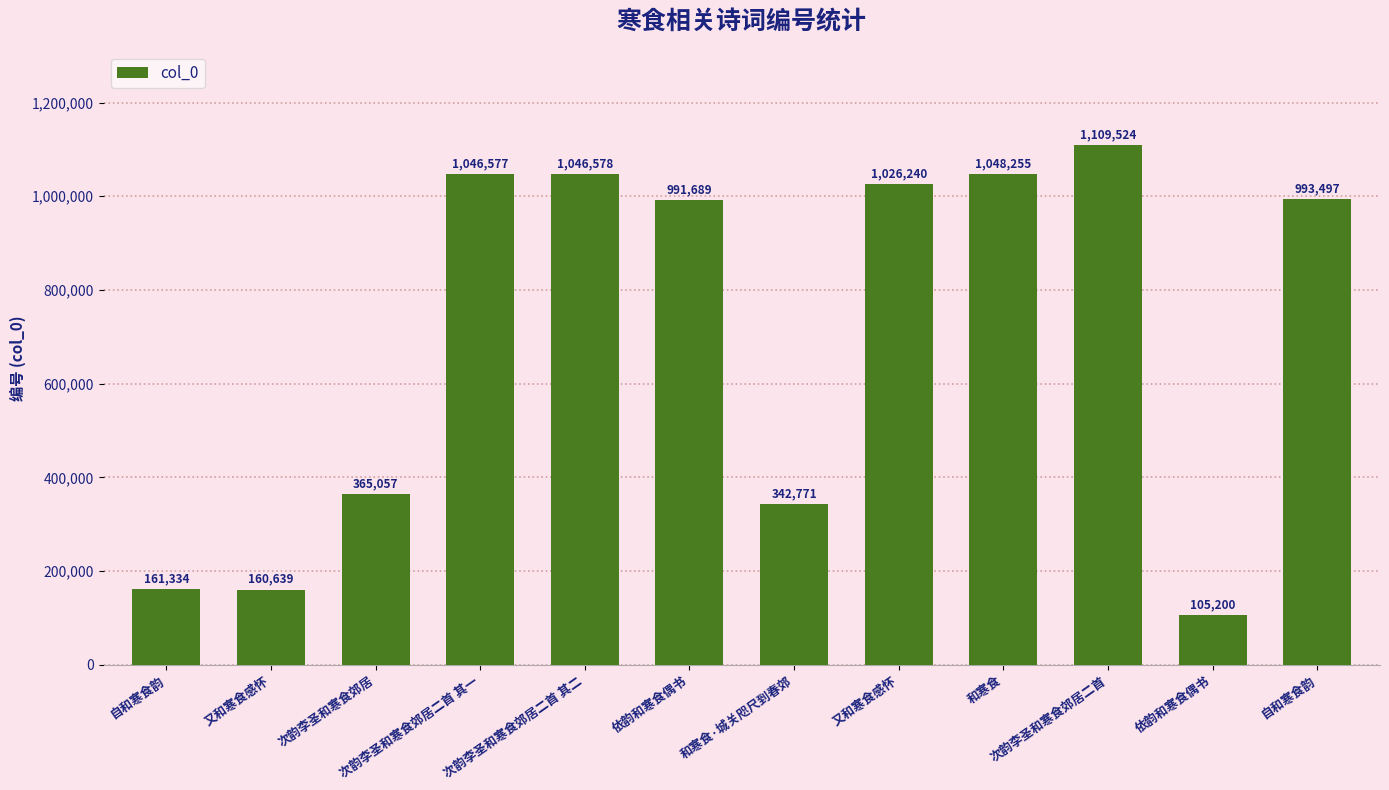

At which label is the value closest to 607362?

次韵李圣和寒食郊居